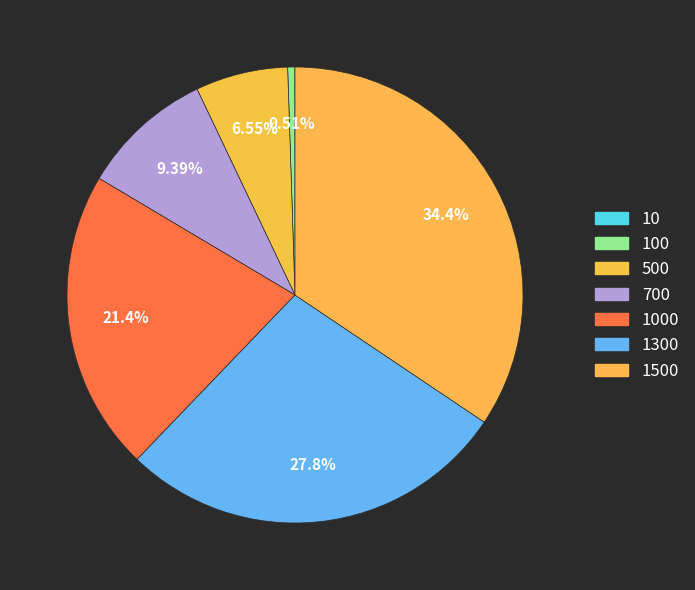

Does any single category account for the majority?

No